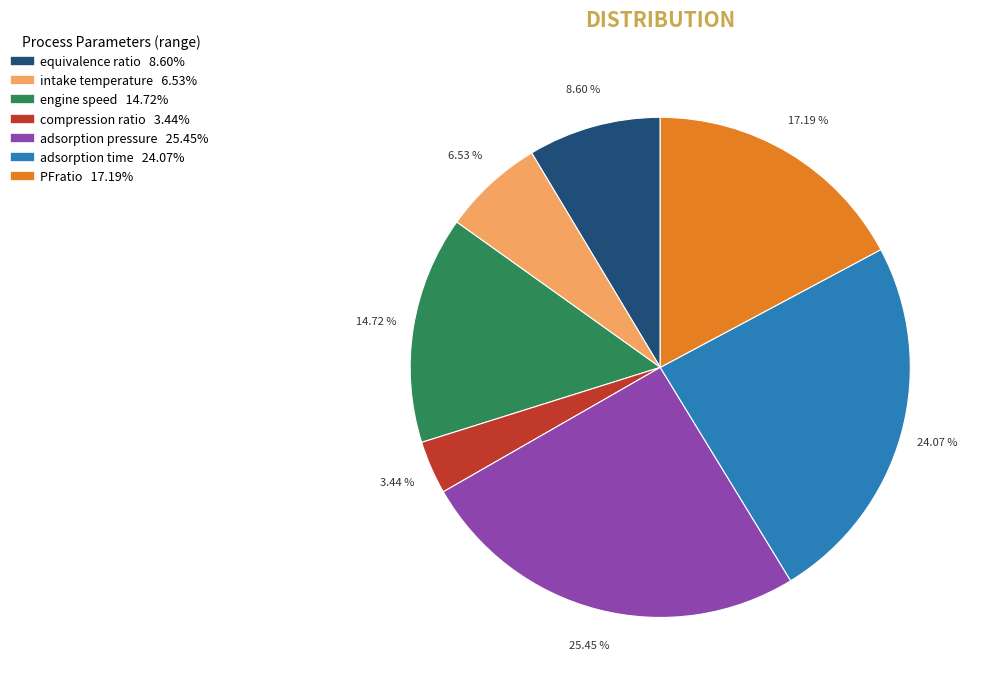

Is it true that PFratio is 17% of the pie?

True